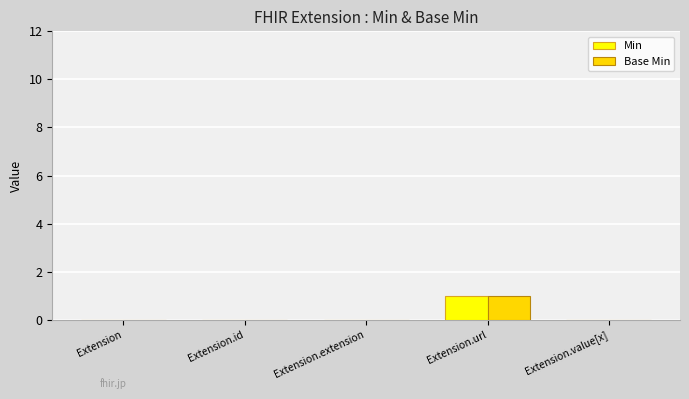

What are all the series names shown in the legend?

Min, Base Min